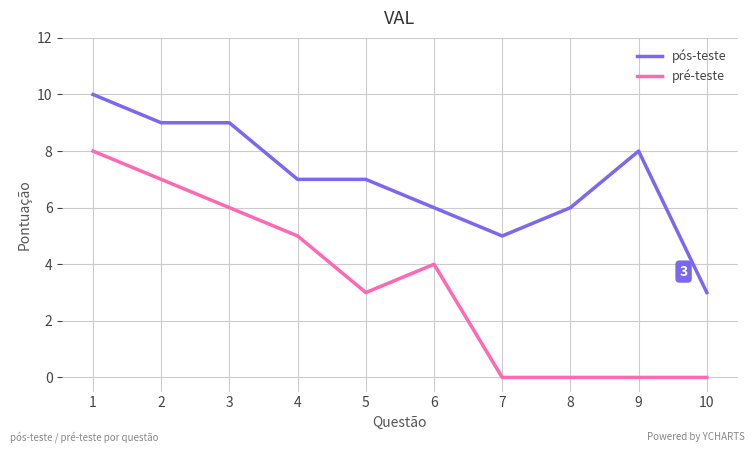

True or false: pós-teste and pré-teste cross at least once.

False